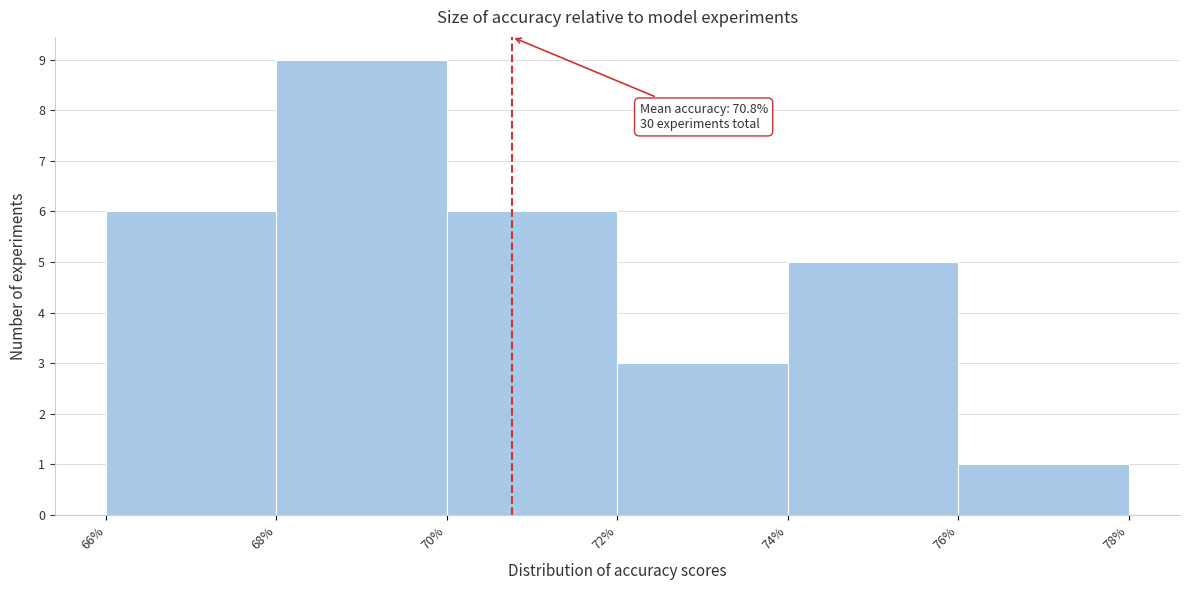

Over which range of the x-axis is the bar tallest?

68% to 70%